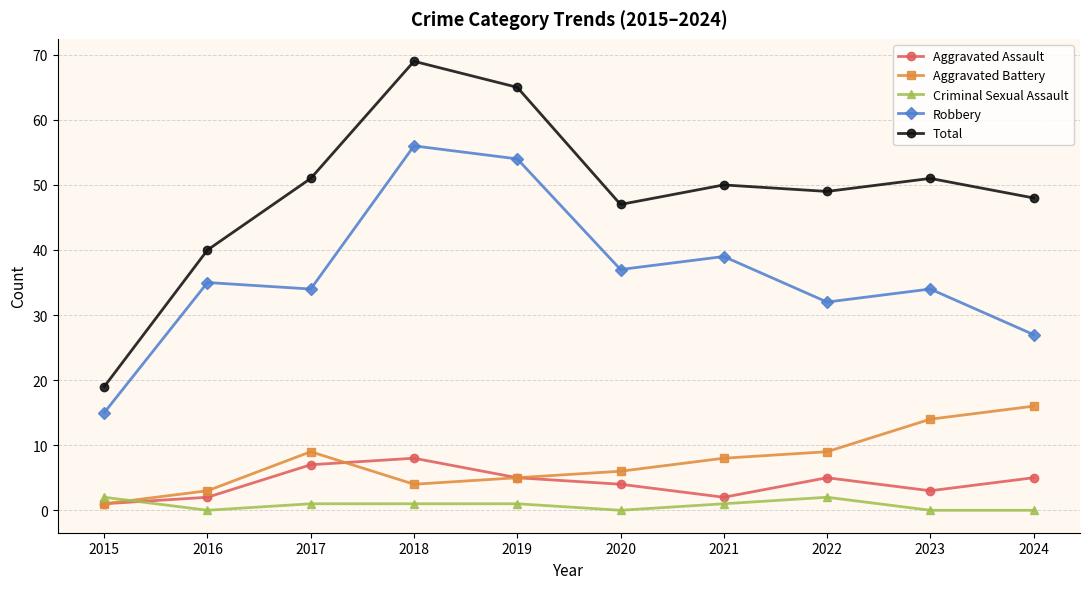

True or false: Aggravated Battery and Robbery intersect in this chart.

False